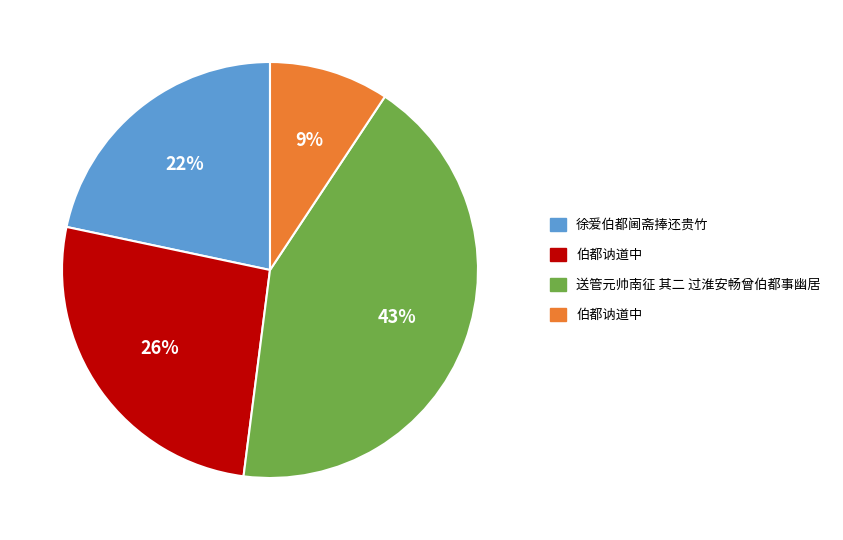

Is there a majority slice in this chart?

No